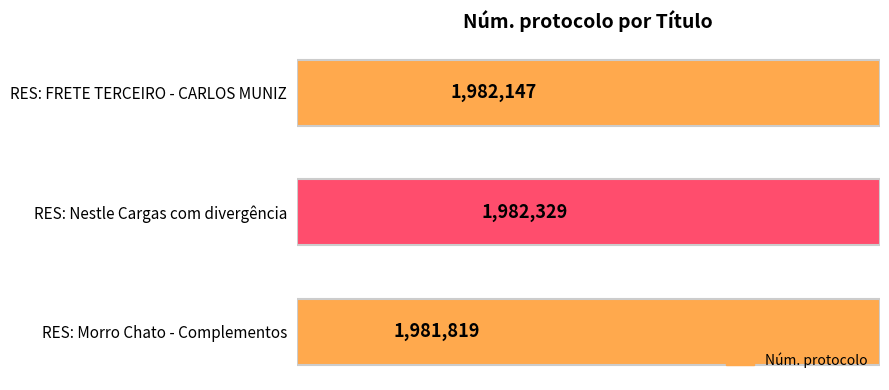

Are the bars horizontal?

Yes